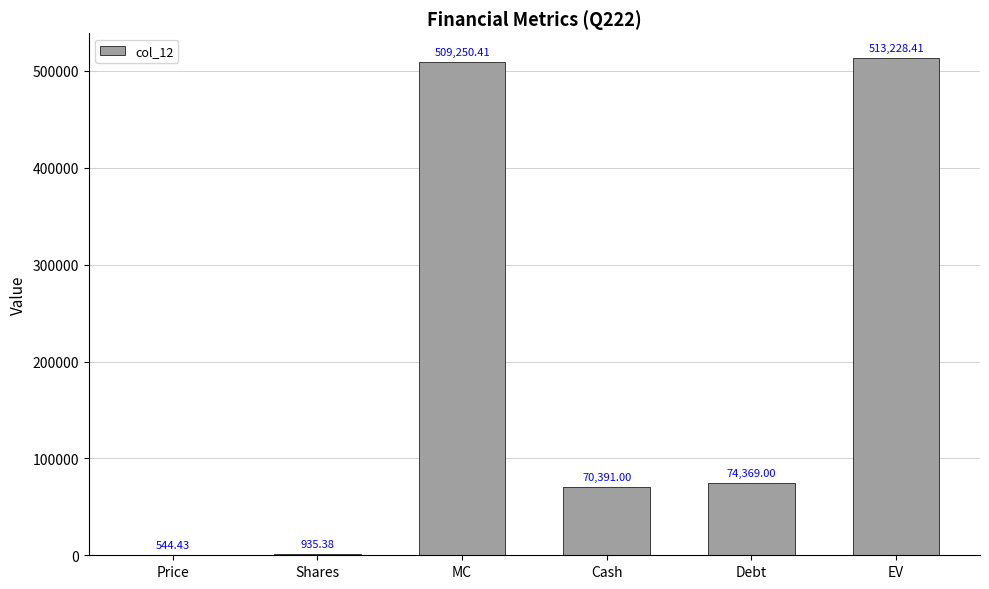

The chart shows a value of 74369.0 at Debt. True or false?

True